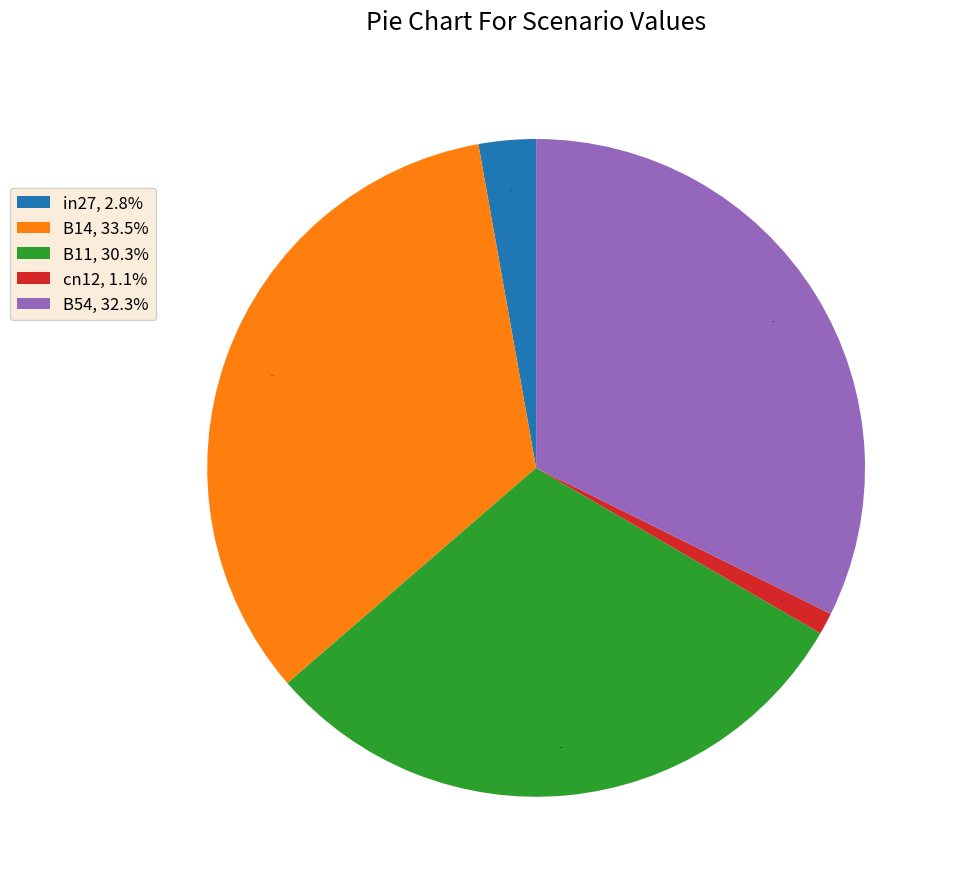

Is there a majority slice in this chart?

No